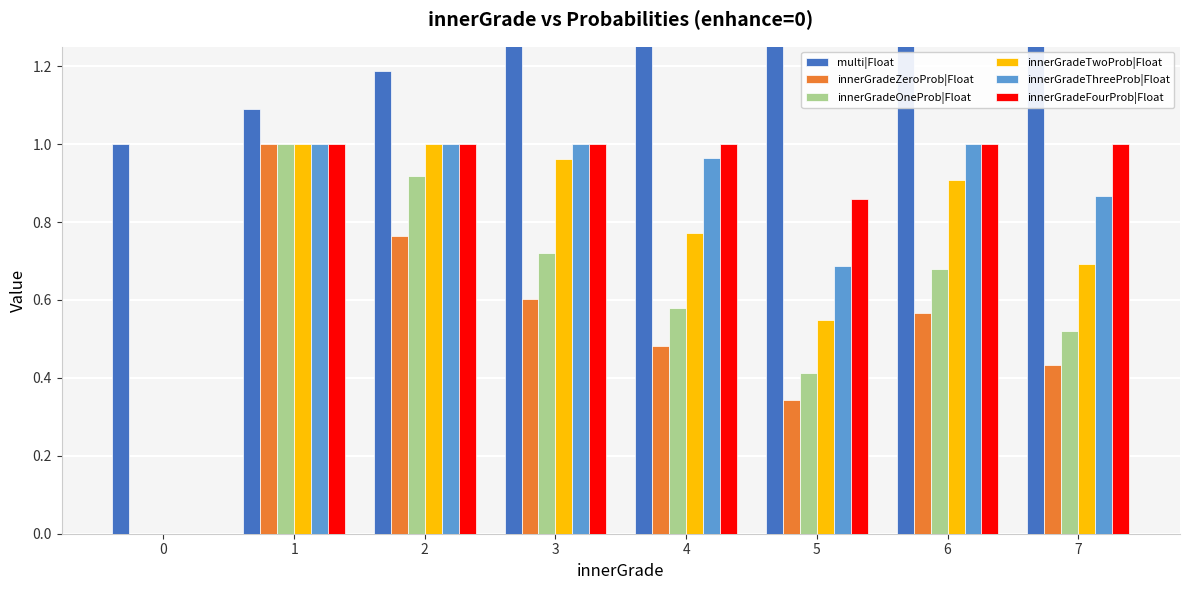

How many values in innerGradeTwoProb|Float are above zero?

7